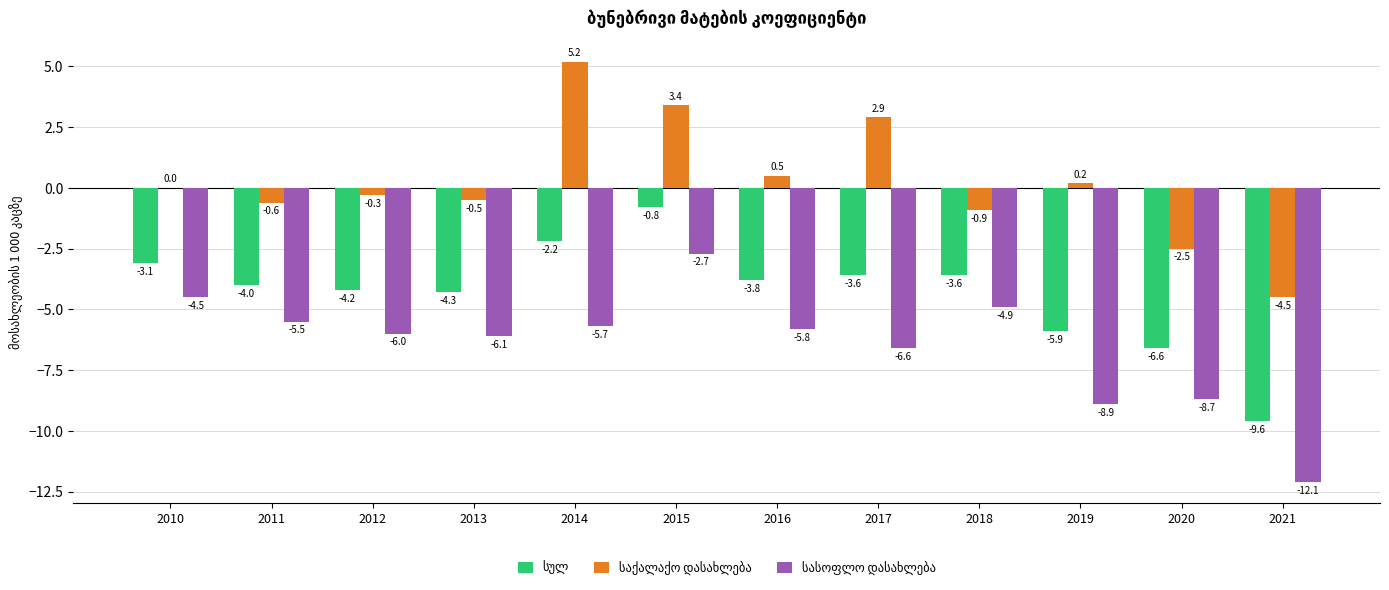

Are the bars grouped side by side (vs. stacked)?

Yes